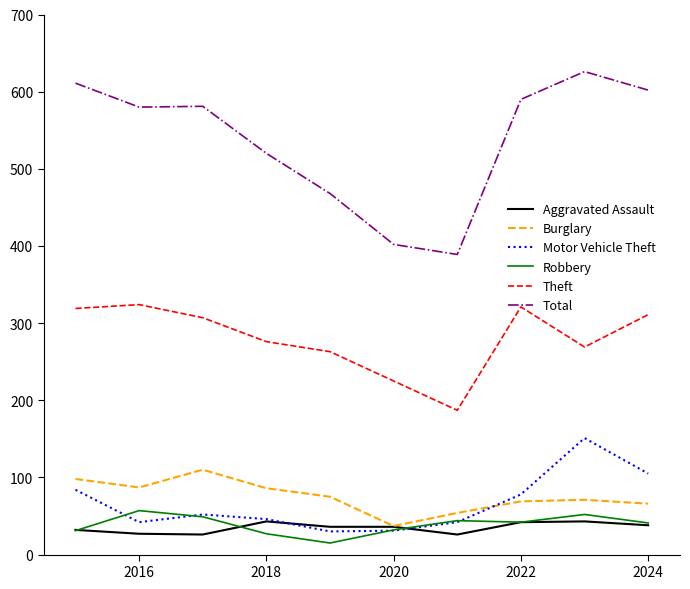

Which series has the widest spread of values?

Total